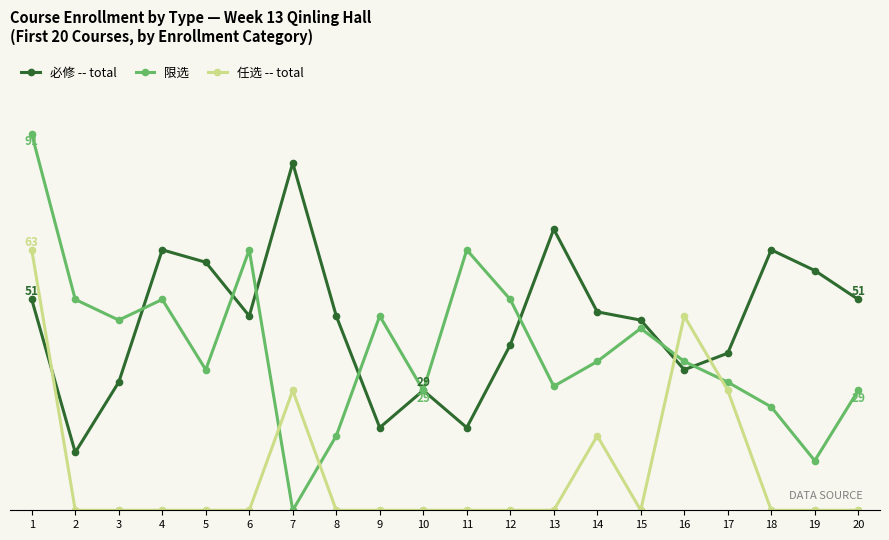

What is the difference between the maximum and minimum values in the 限选 series?

91